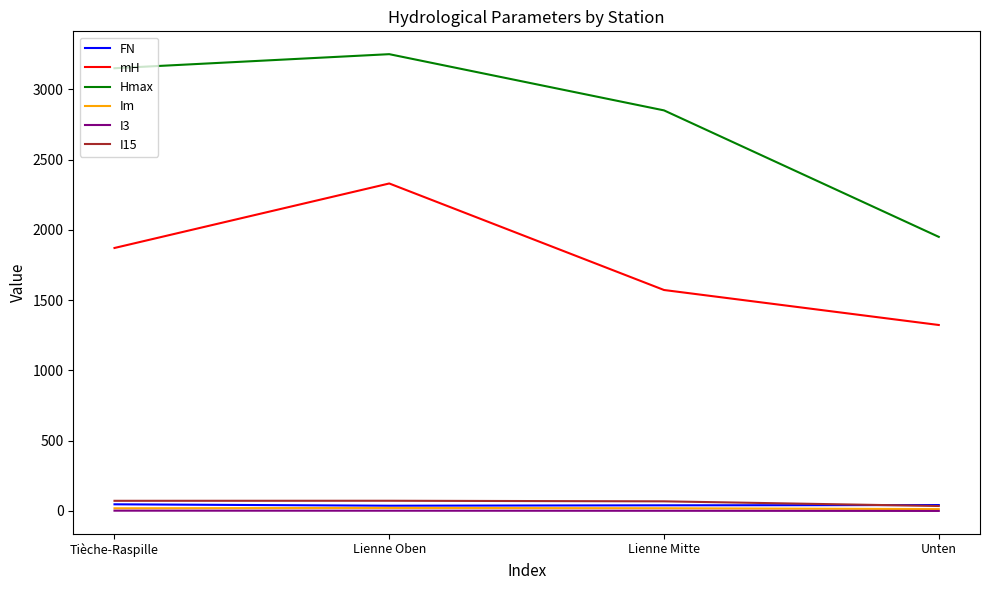

What position from the left is Tièche-Raspille?

1